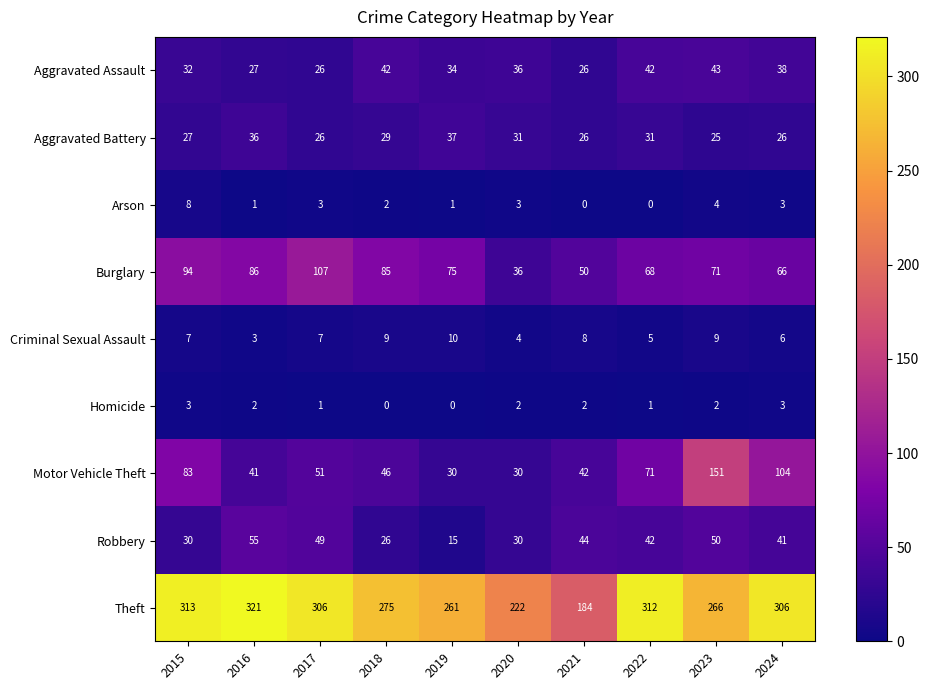

Which series has the largest total across all categories?

Theft